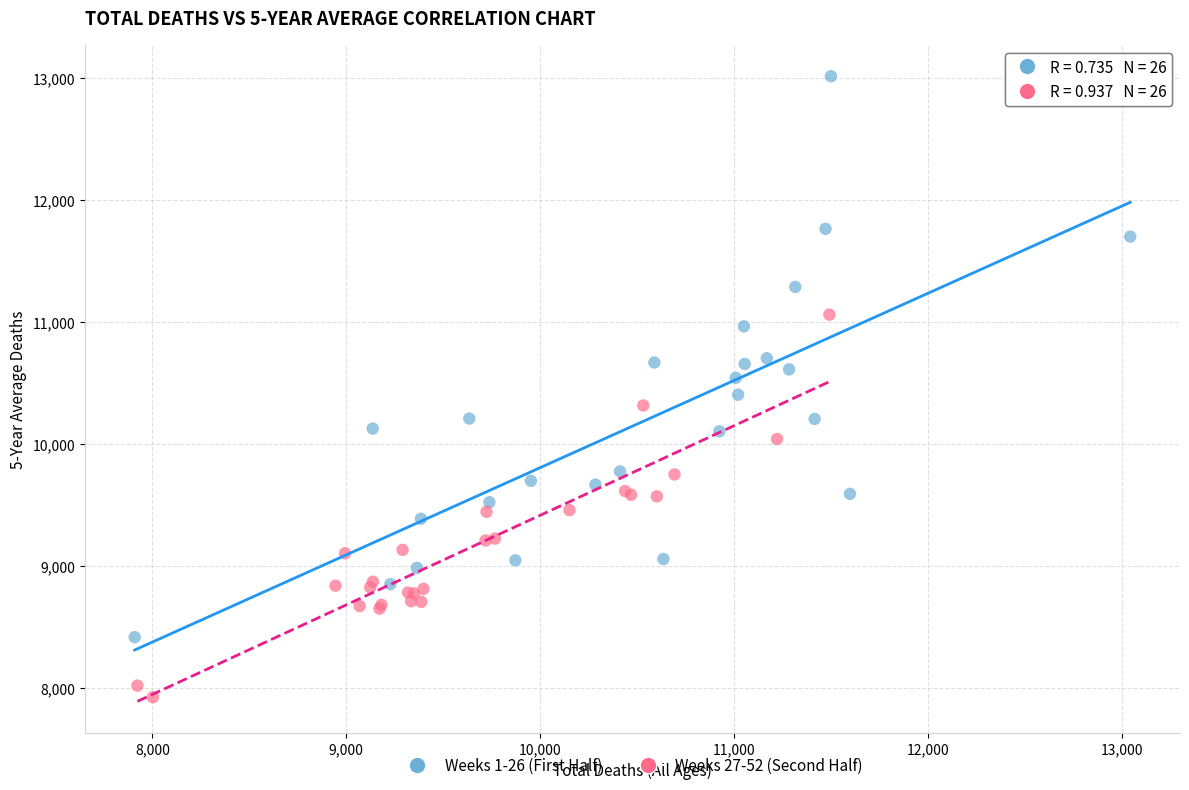

Which series reaches the minimum Y coordinate?

Weeks 27-52 (Second Half)